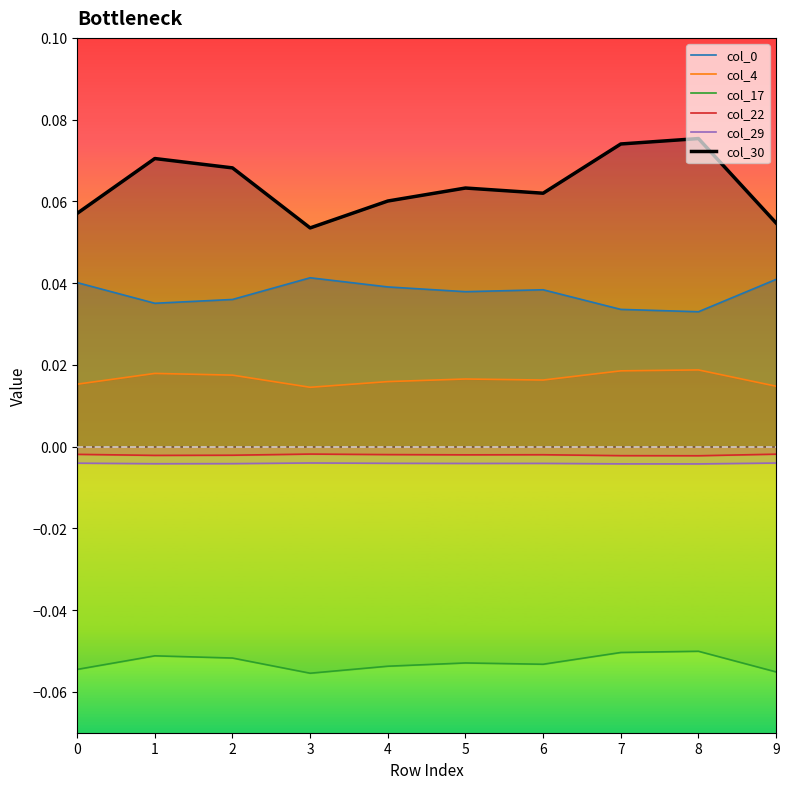

The value of col_17 at 8 is -0.1. True or false?

False